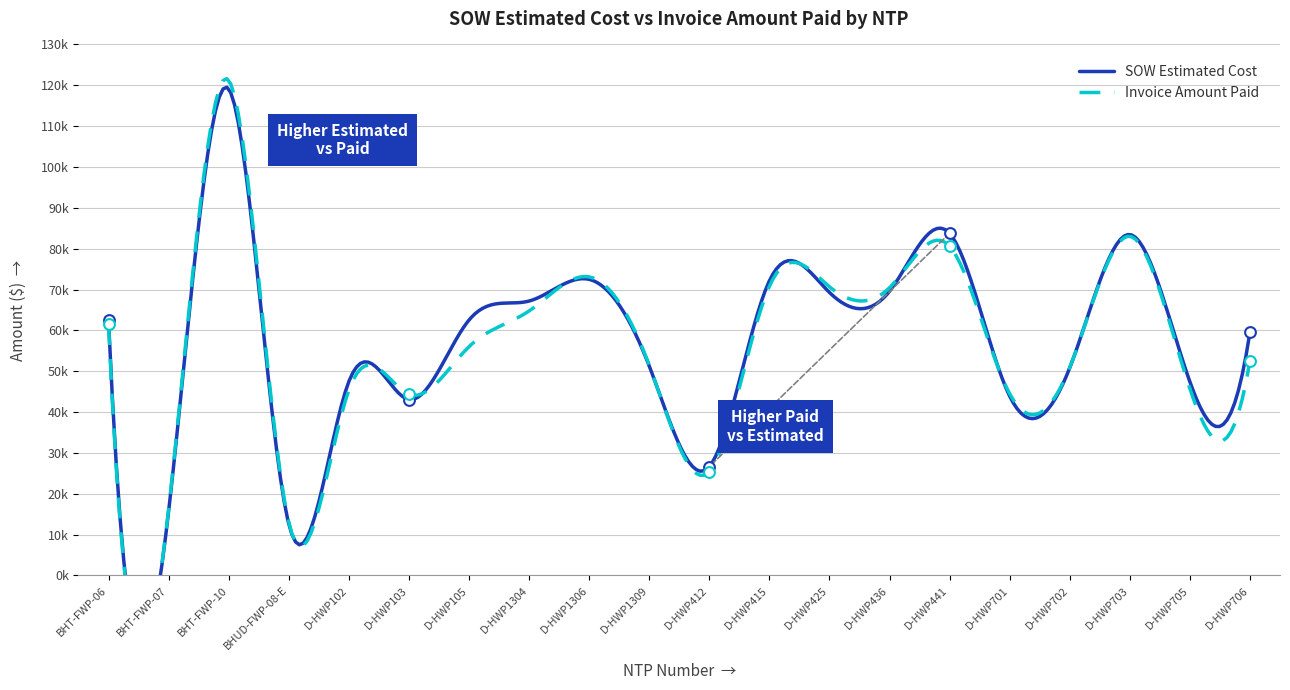

Which series has the largest Y range (max minus min)?

Invoice Amount Paid